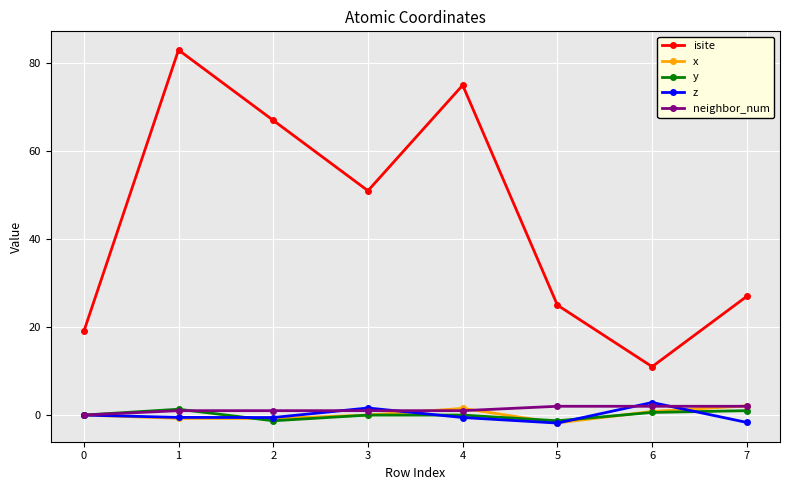

What is the difference between the isite values at 0 and 4?

56.0